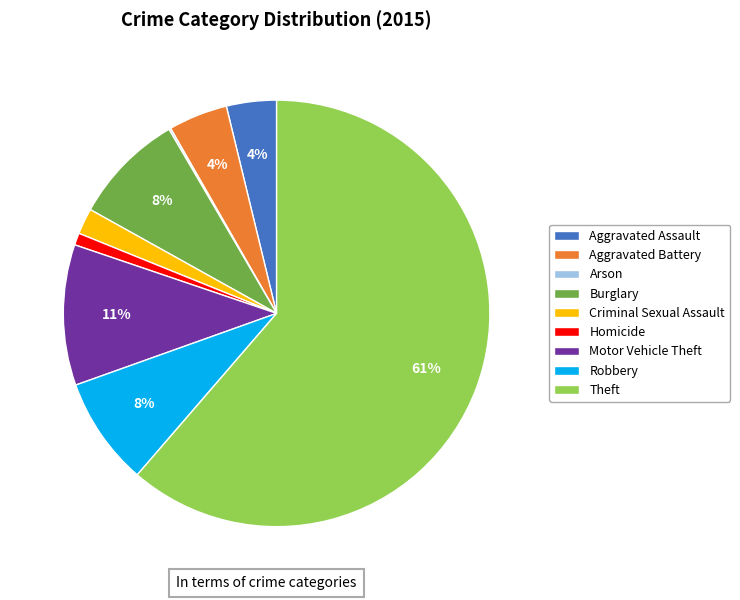

The Homicide slice represents 11% of the pie. True or false?

False